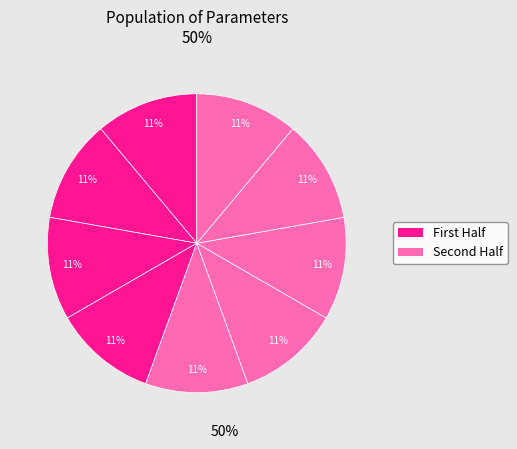

How many slices are in this pie chart?

9